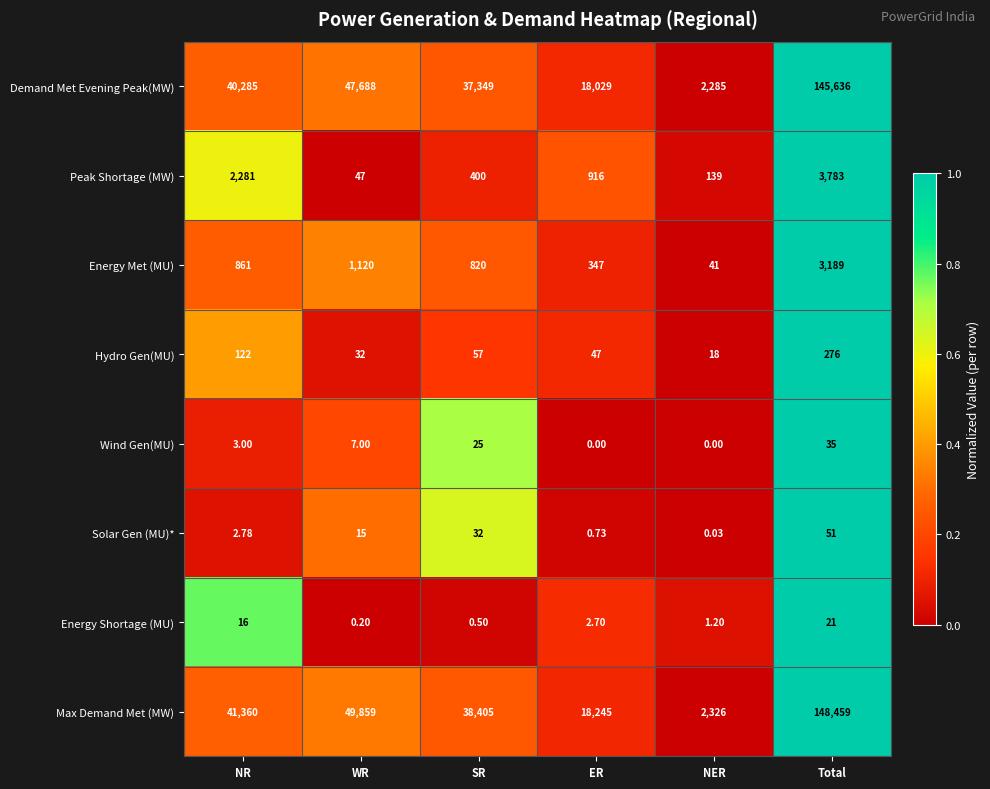

Which series has the largest total across all categories?

Max Demand Met (MW)